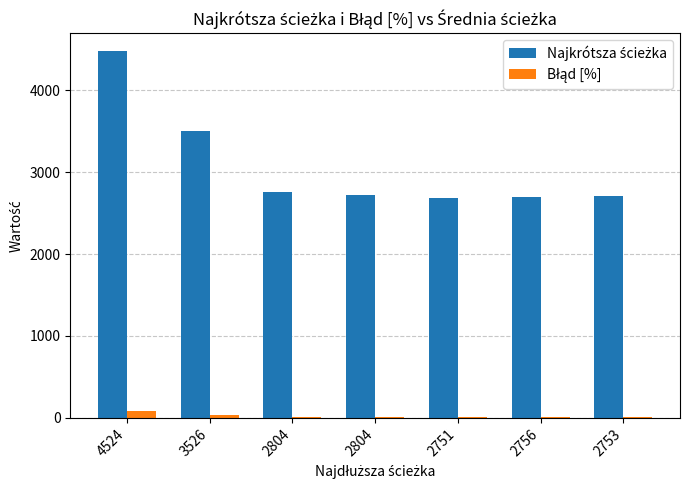

Are the bars grouped side by side (vs. stacked)?

Yes